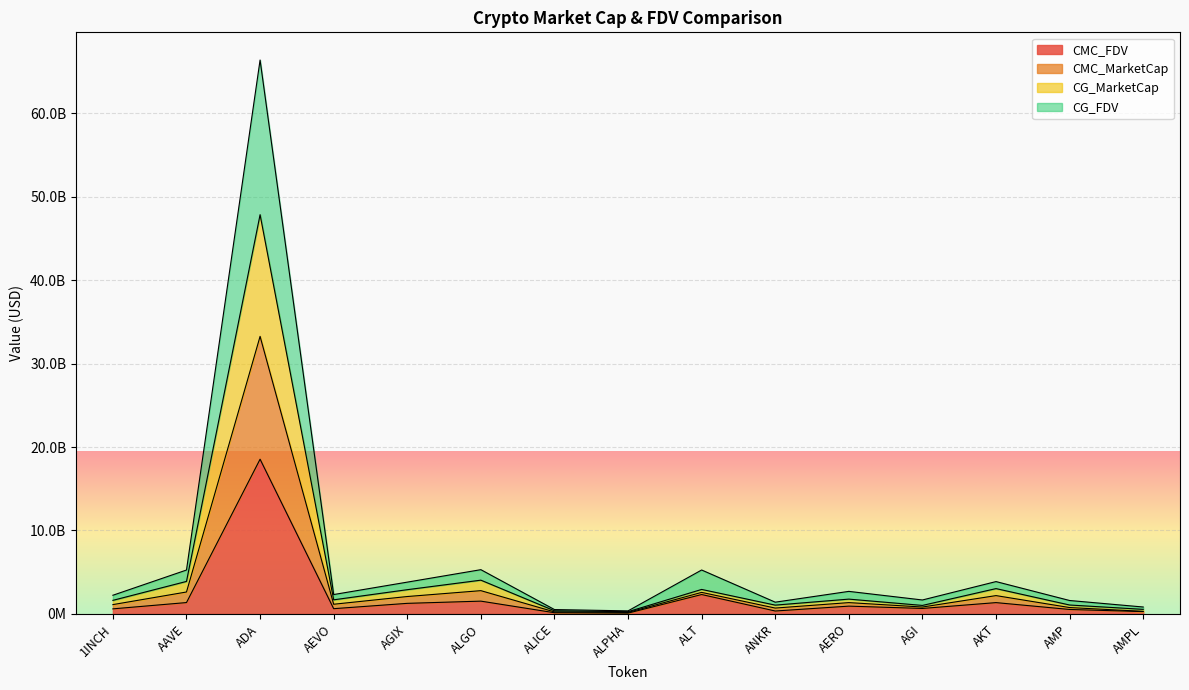

True or false: CG_FDV and CMC_FDV cross at least once.

False